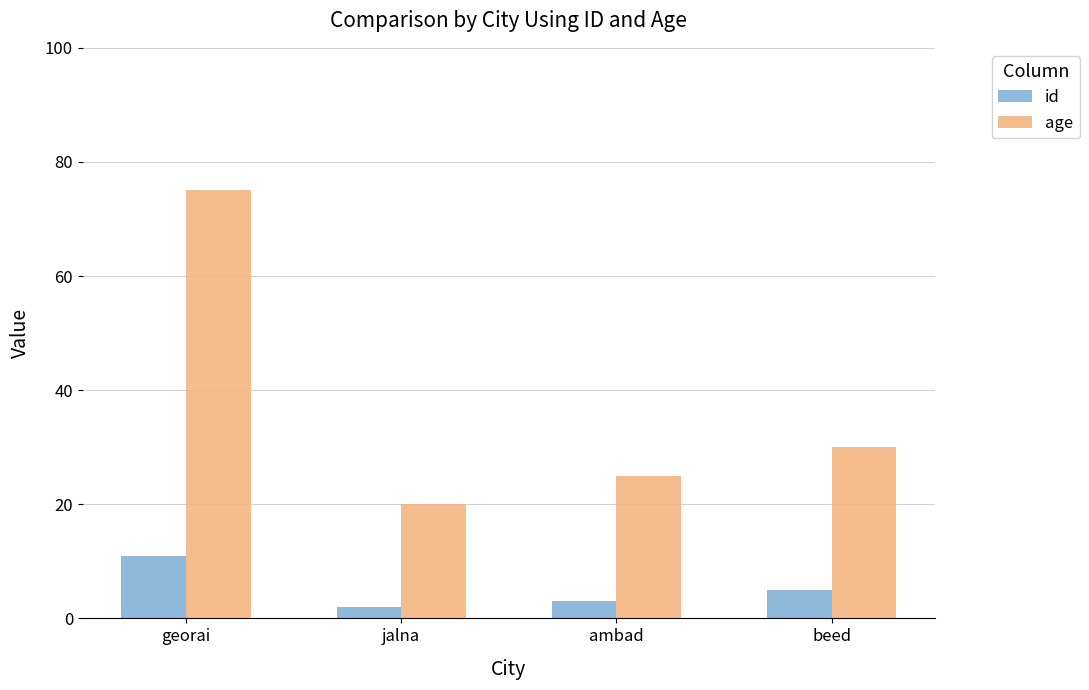

What is the sum of the id values at beed and ambad?

8